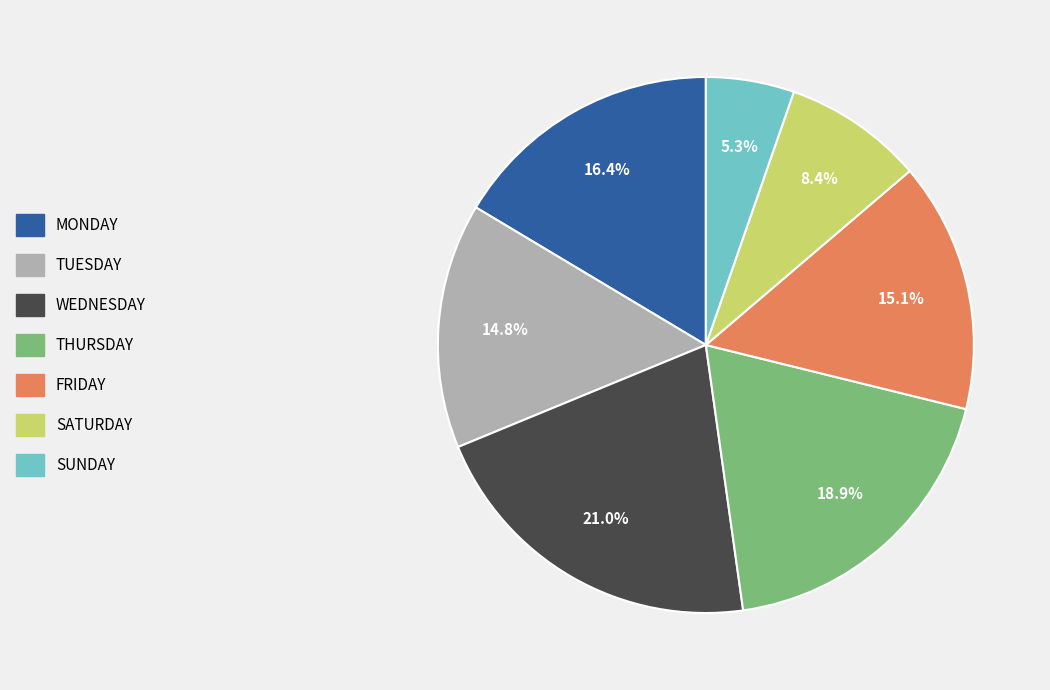

To the nearest percent, what is the difference between the largest and smallest slice percentages?

16%